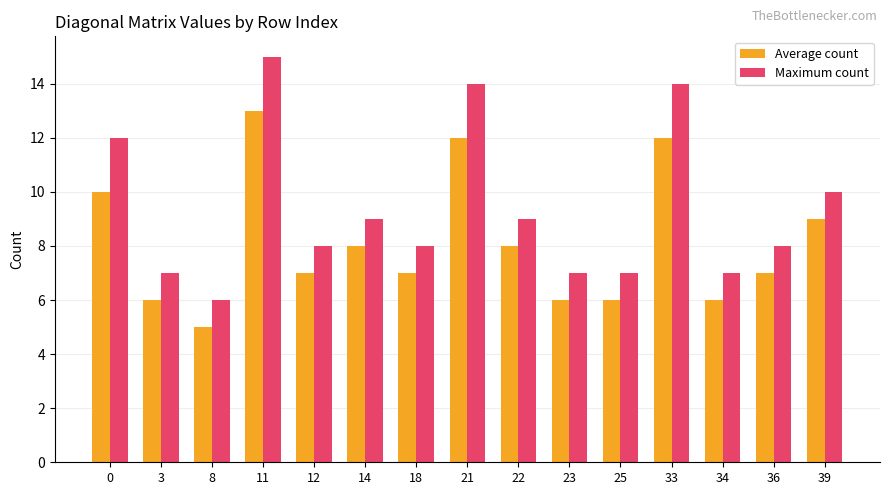

At 3, list the series in order from smallest to largest.

Average count, Maximum count